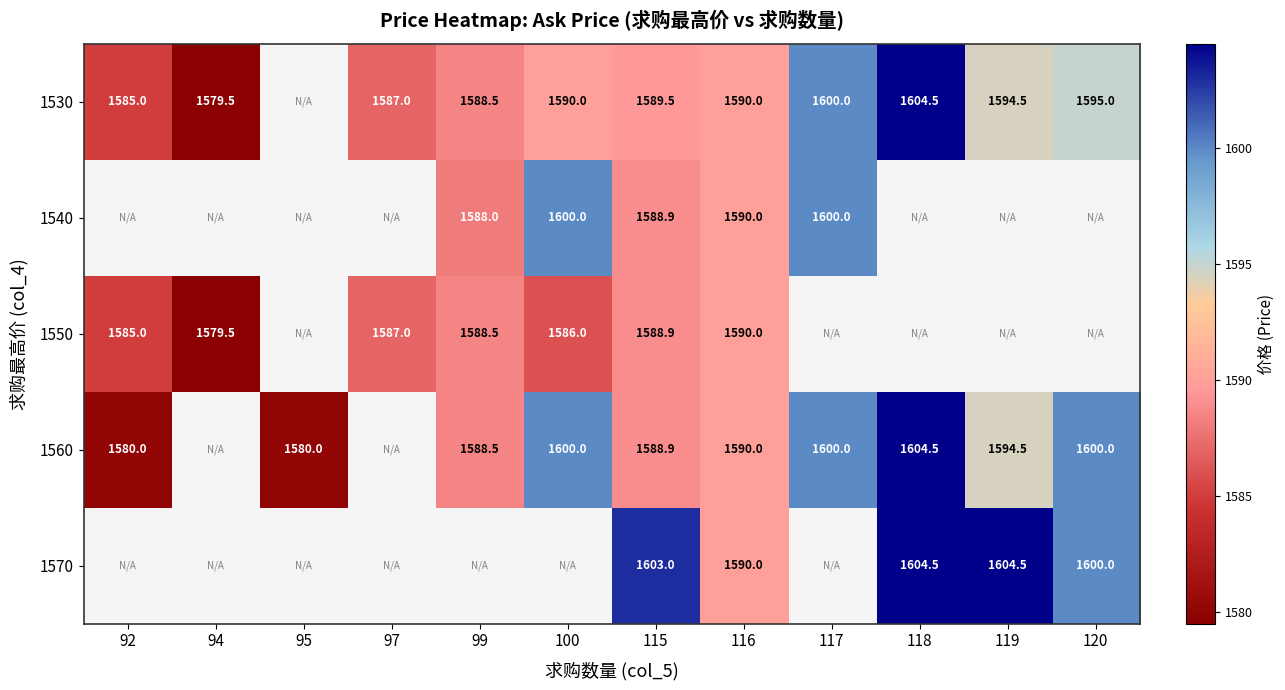

What is the sum of the 1530 values at 97 and 115?

3176.5